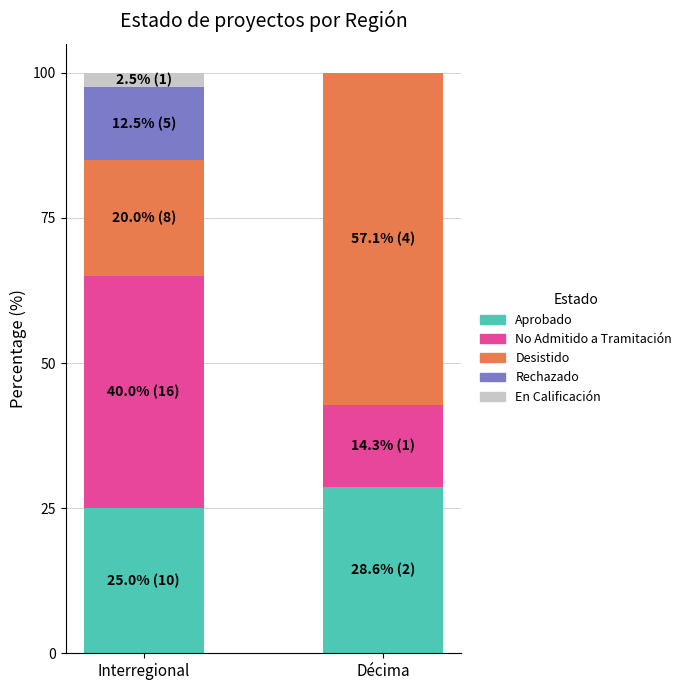

Which category has the highest value in the Aprobado series?

Décima